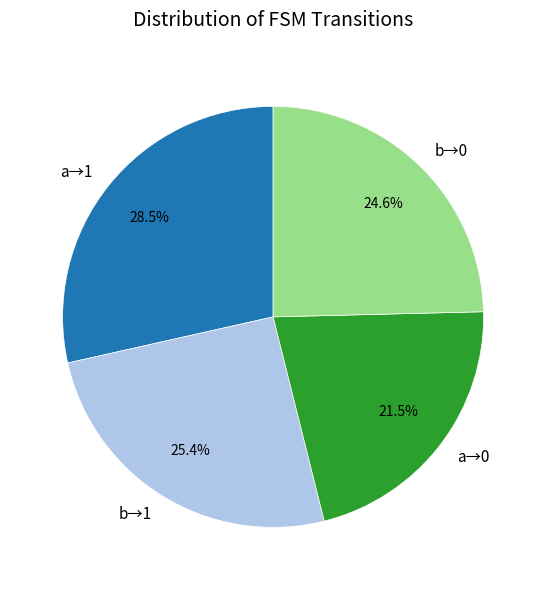

How many segments does this pie chart have?

4